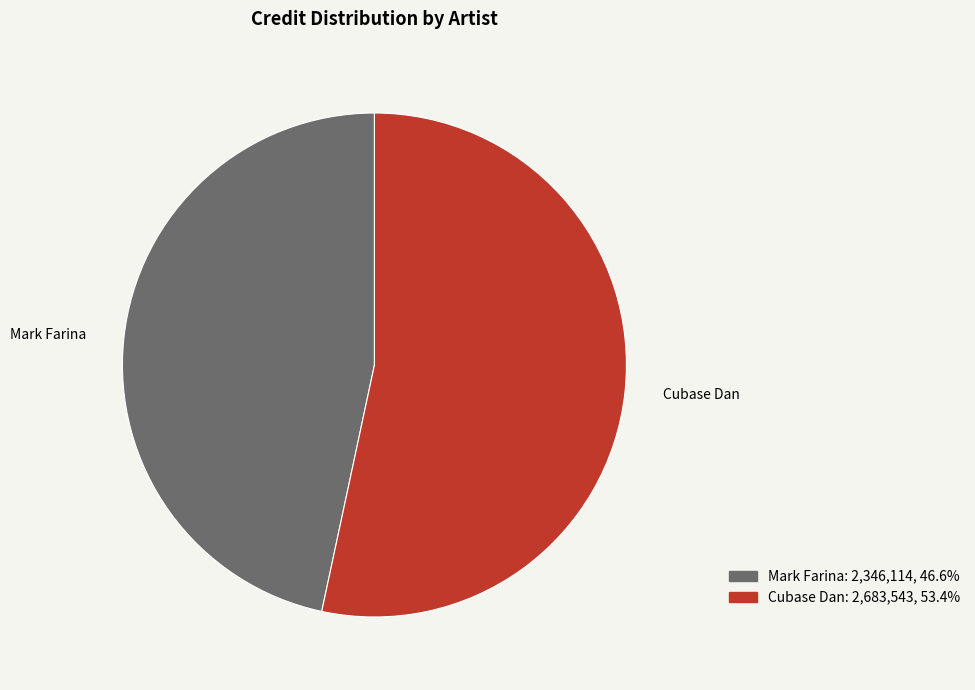

Does Cubase Dan account for over 50% of the chart?

Yes